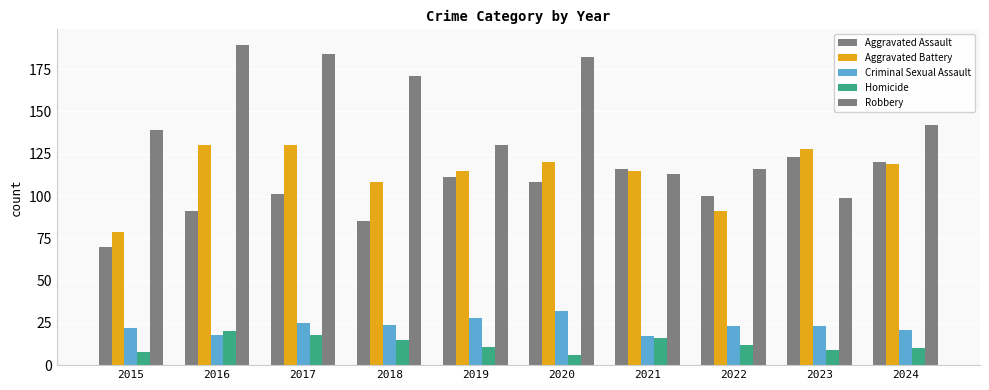

Does the chart contain any negative values?

No